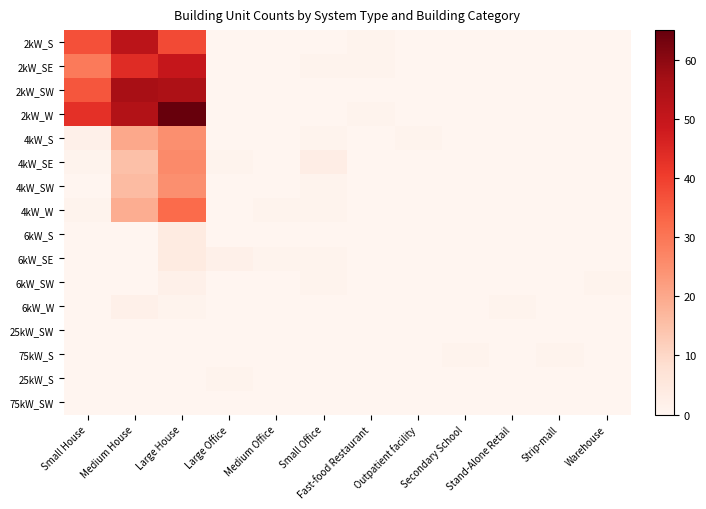

How many distinct data groups are displayed?

16